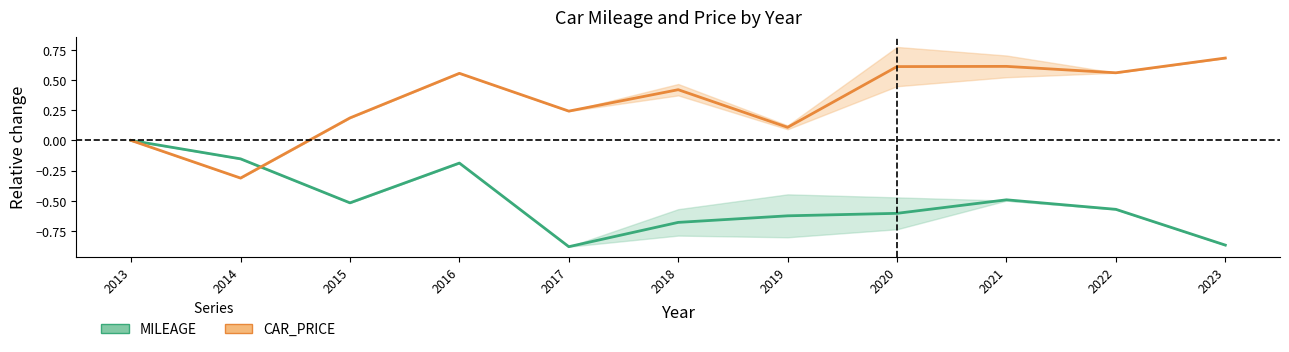

Reading left to right, list all the values displayed in this chart.

MILEAGE: 2013=0.0	2014=-0.2	2015=-0.5	2016=-0.2	2017=-0.9	2018=-0.7	2019=-0.6	2020=-0.6	2021=-0.5	2022=-0.6	2023=-0.9
CAR_PRICE: 2013=0.0	2014=-0.3	2015=0.2	2016=0.6	2017=0.2	2018=0.4	2019=0.1	2020=0.6	2021=0.6	2022=0.6	2023=0.7